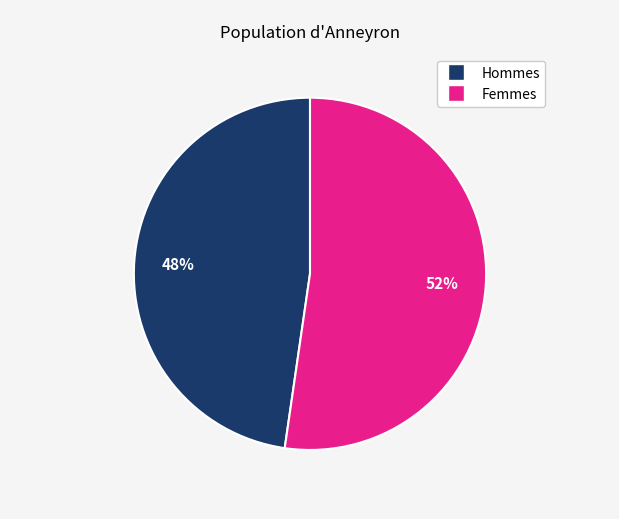

Is there a majority slice in this chart?

Yes